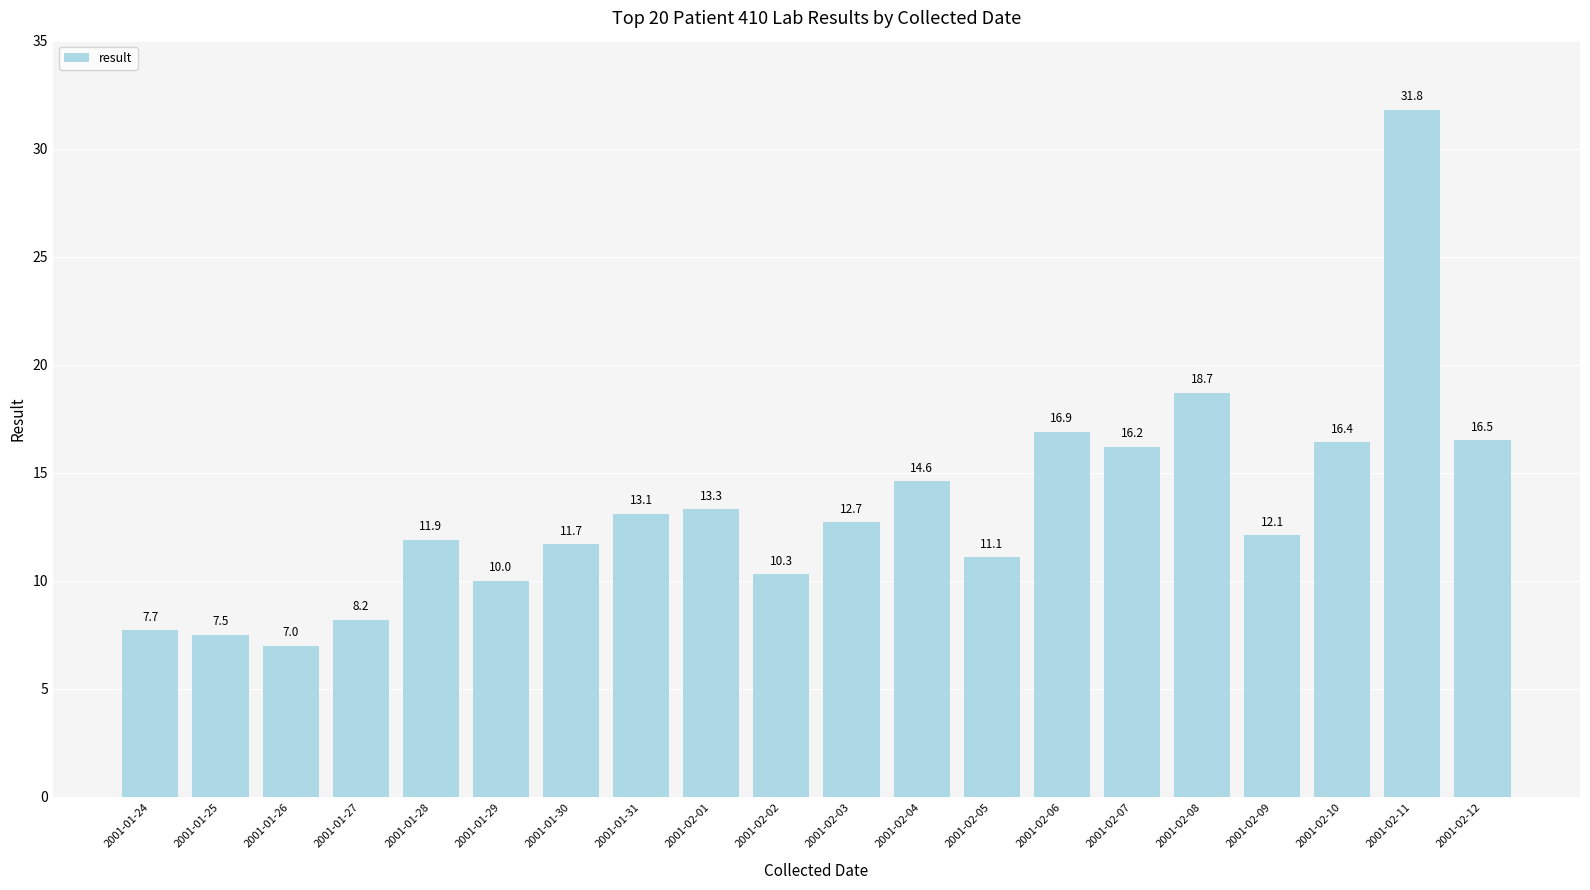

Rank the categories by value from highest to lowest.

2001-02-11, 2001-02-08, 2001-02-06, 2001-02-12, 2001-02-10, 2001-02-07, 2001-02-04, 2001-02-01, 2001-01-31, 2001-02-03, 2001-02-09, 2001-01-28, 2001-01-30, 2001-02-05, 2001-02-02, 2001-01-29, 2001-01-27, 2001-01-24, 2001-01-25, 2001-01-26